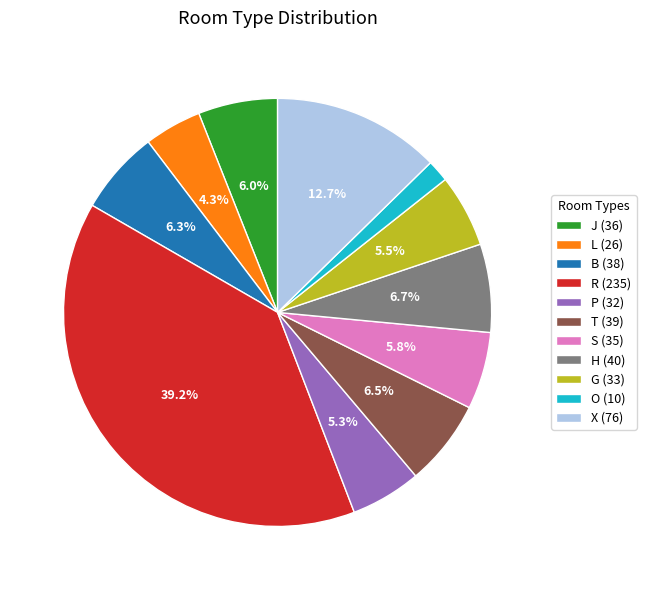

To the nearest percent, what is the combined percentage of J and X?

19%